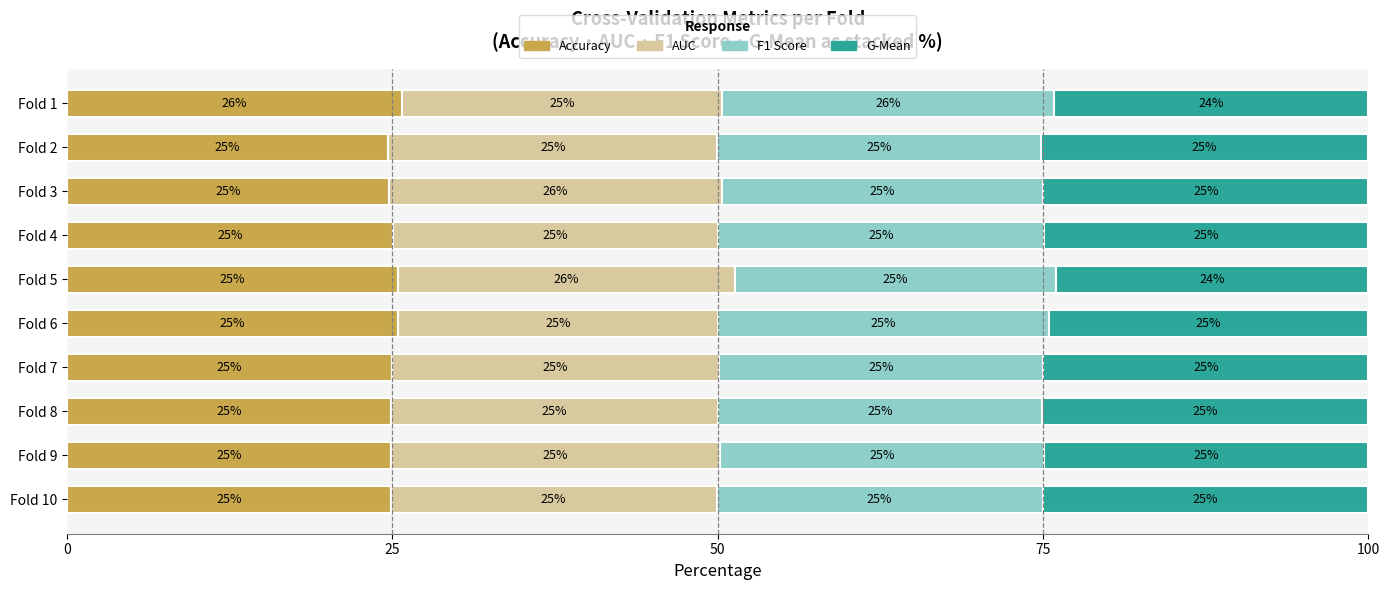

What is the minimum value for Accuracy?

24.7